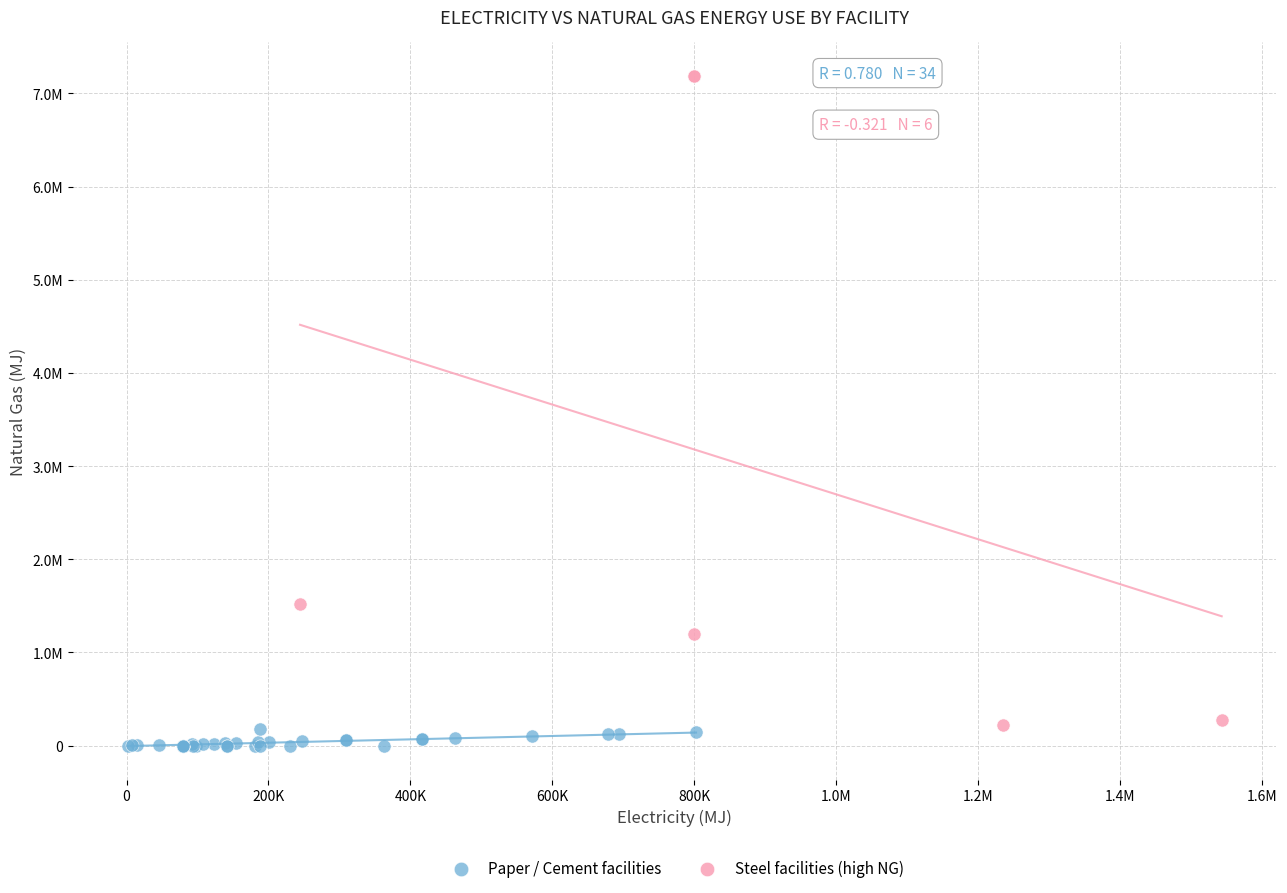

What are all the series names shown in the legend?

Paper / Cement facilities, Steel facilities (high NG)